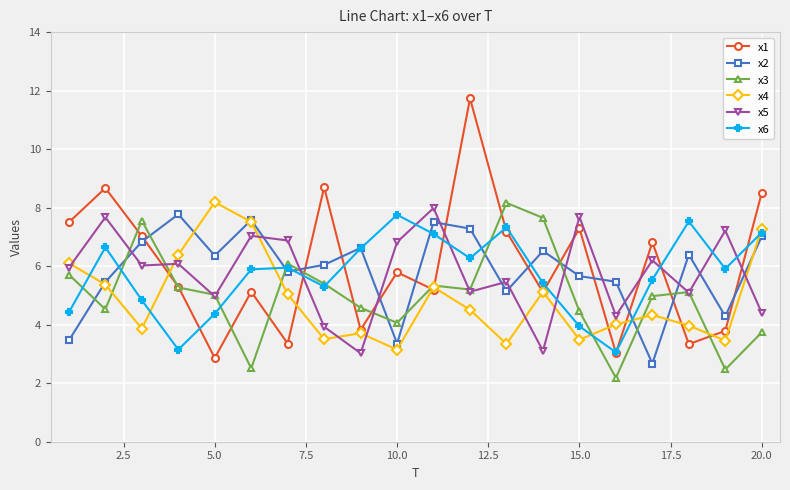

How many lines are shown in the chart?

6